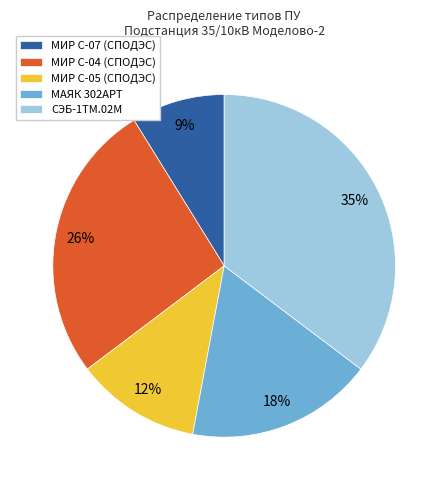

Is there any slice that represents more than half of the pie?

No